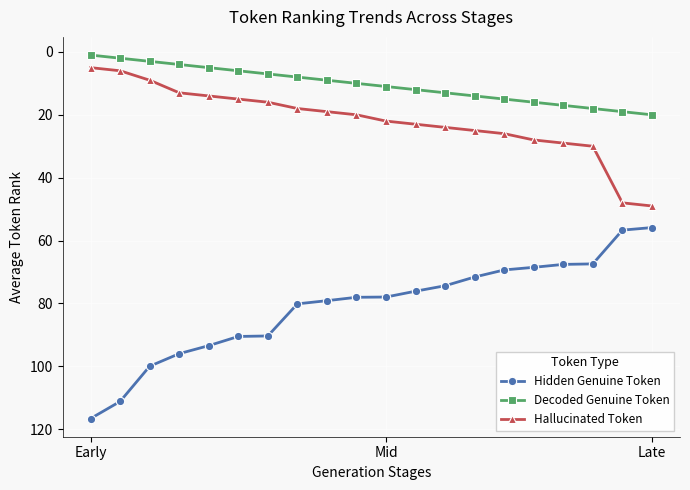

What is the difference between the maximum and second lowest values in the Decoded Genuine Token series?

18.0